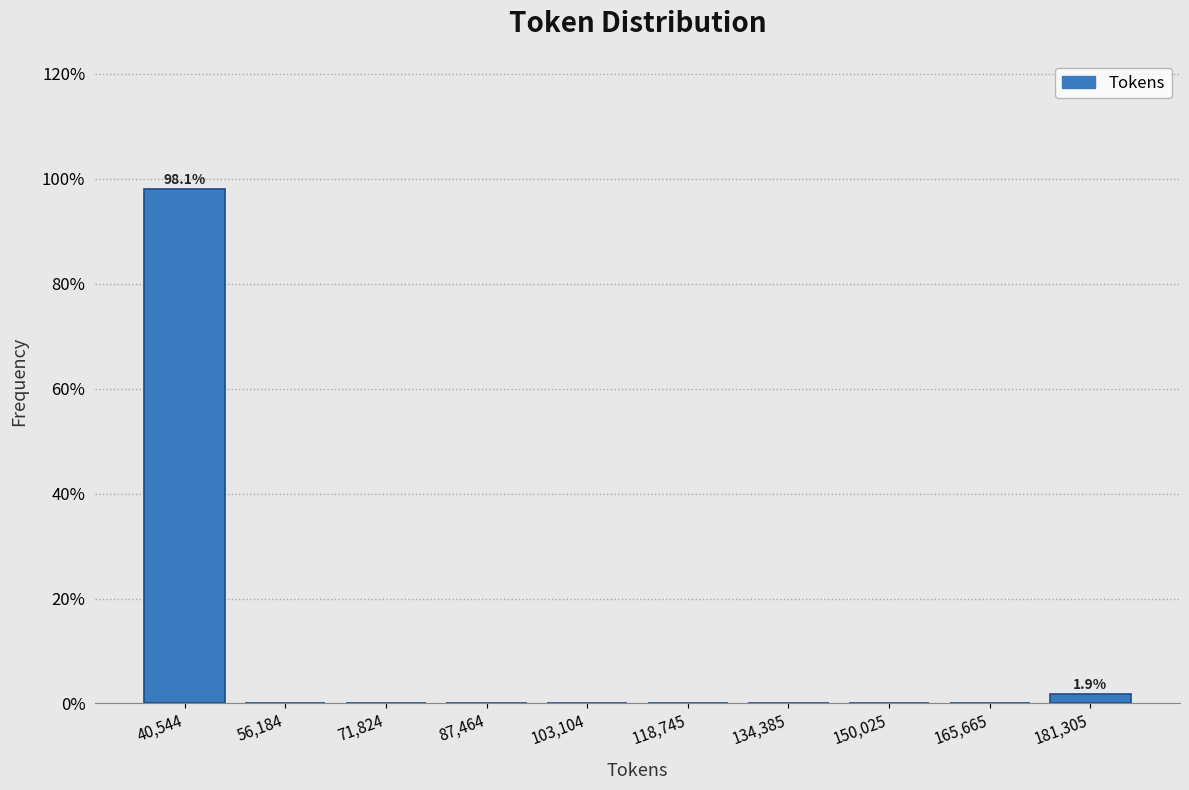

Which range on the x-axis has the tallest bar?

32000 to 48000